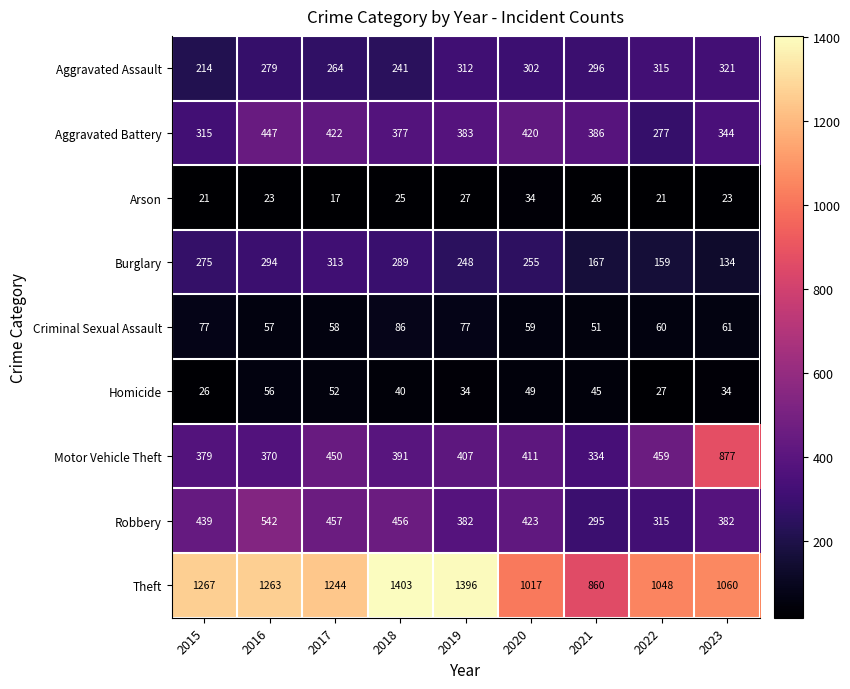

What is the spread (max minus min) of values at 2021?

834